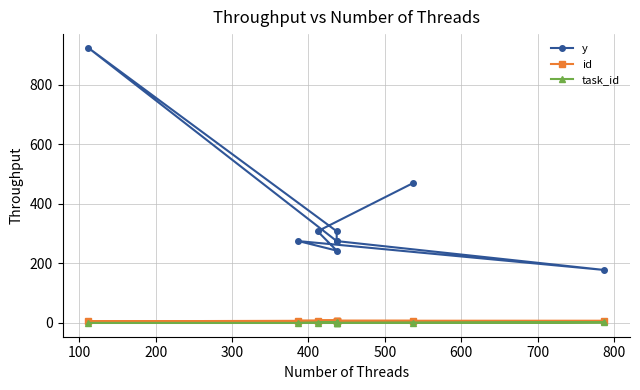

Between 700 and 600, which is larger?

600